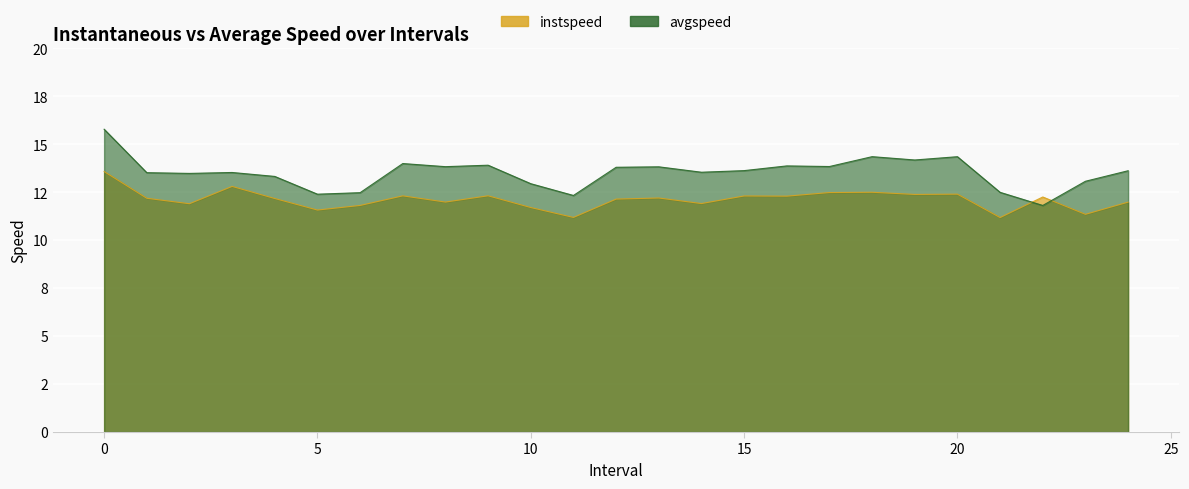

Rank the series at 24.0 from highest to lowest value.

avgspeed, instspeed